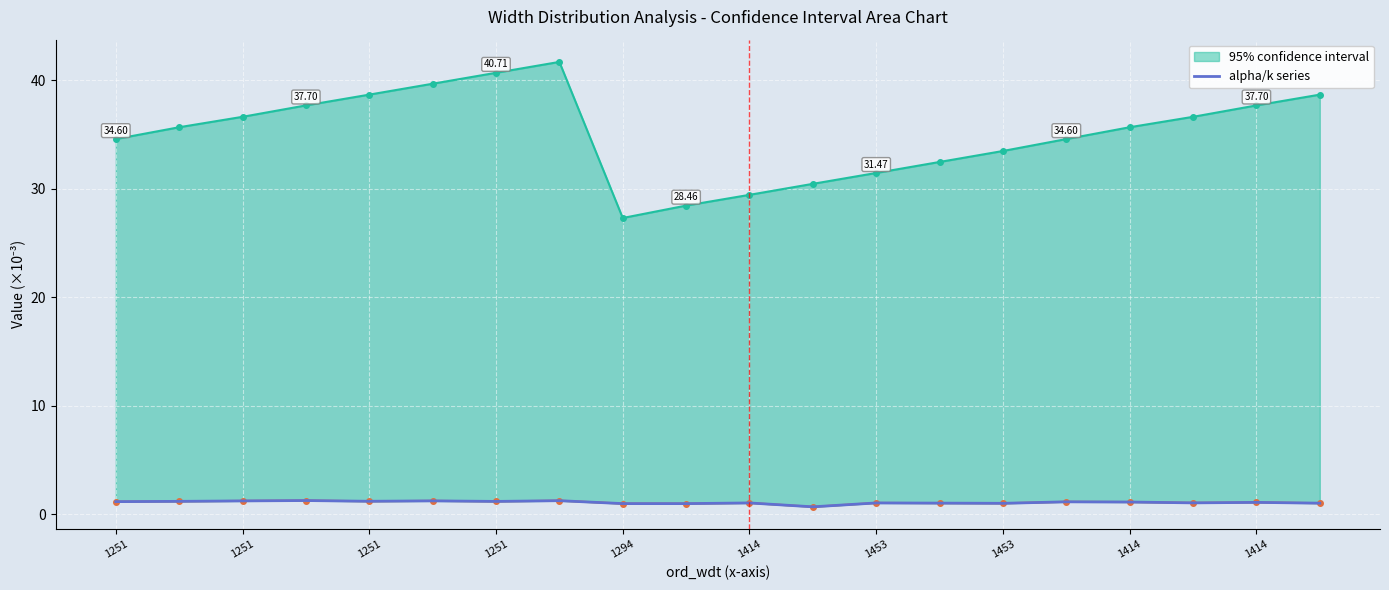

What is the difference between the maximum and minimum values?

0.6